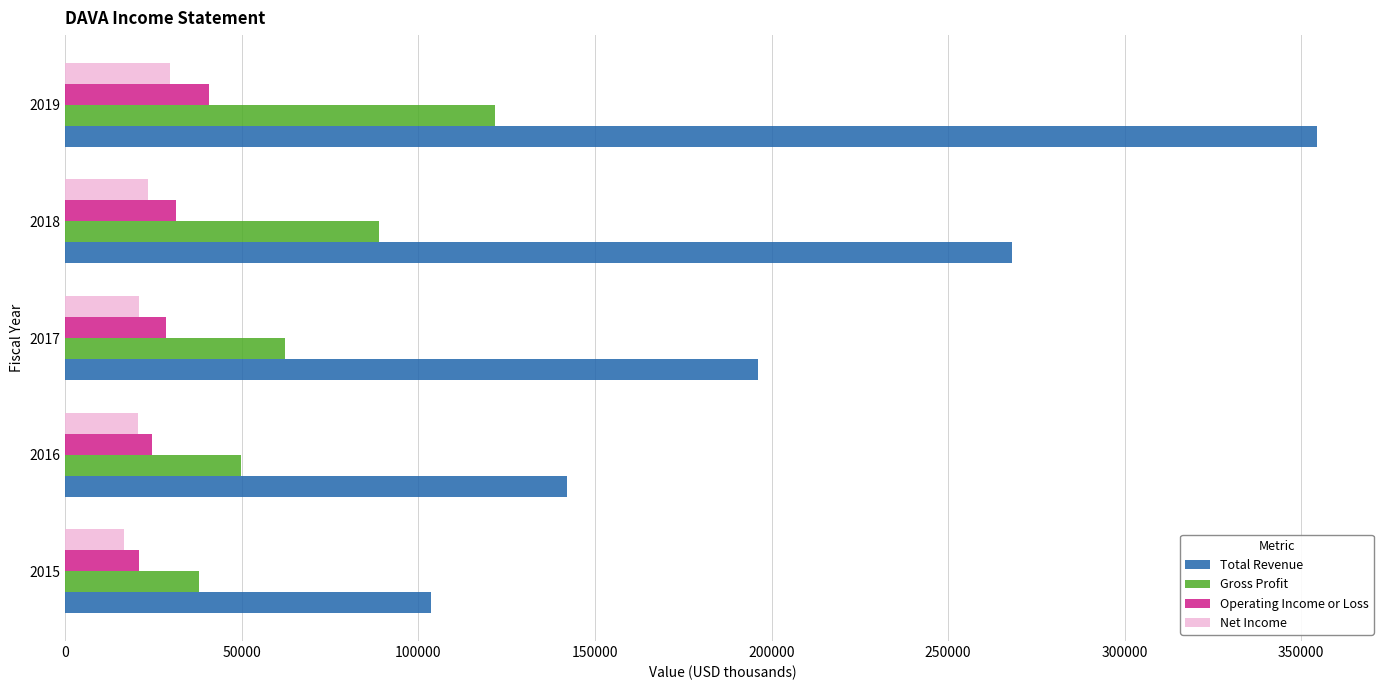

Which series has the largest total across all categories?

Total Revenue